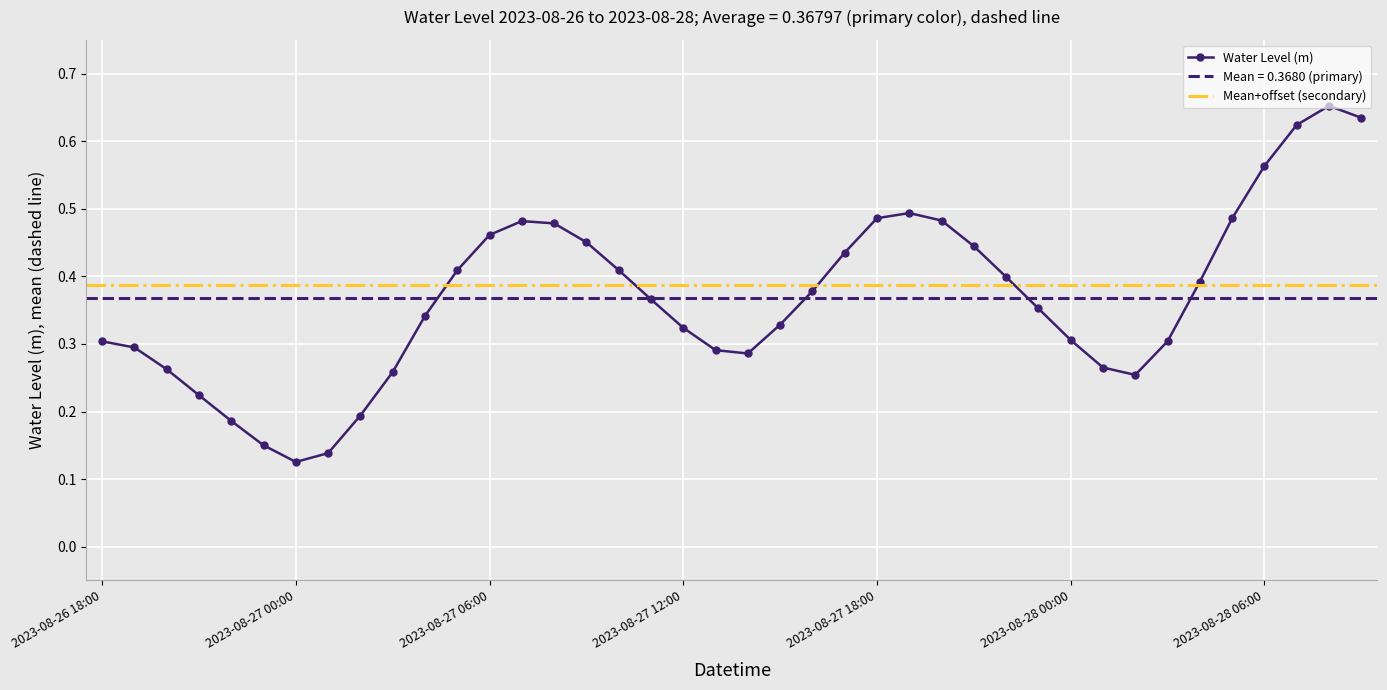

Is this an area chart (filled region under the line)?

No